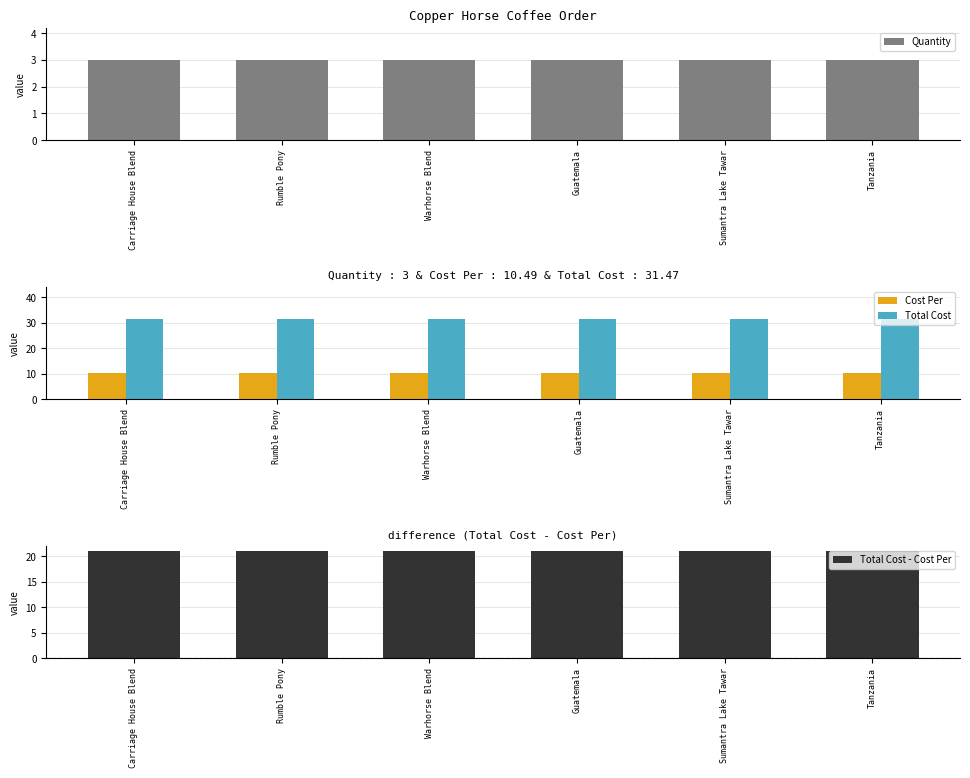

What position from the left is Carriage House Blend?

1